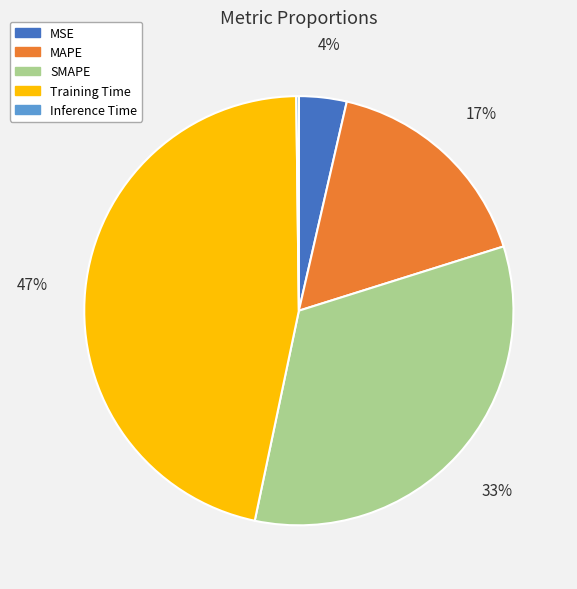

Is the sum of SMAPE and Training Time greater than half?

Yes